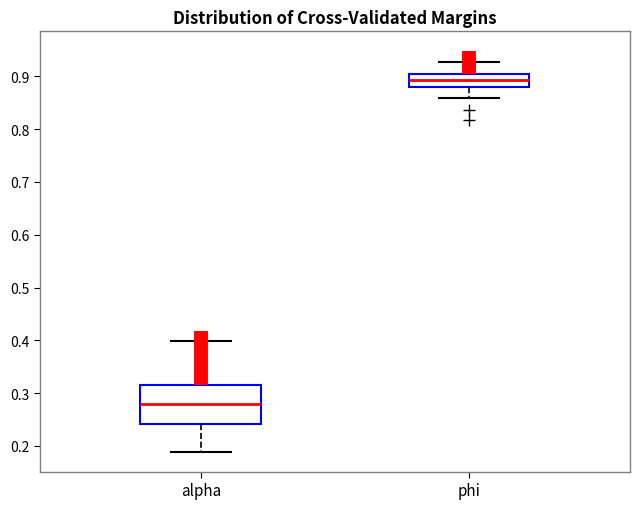

Where does the lower whisker of the box for alpha end on the y-axis? The values are not printed on the chart, so give them approximately, as read against the axis.

0.19